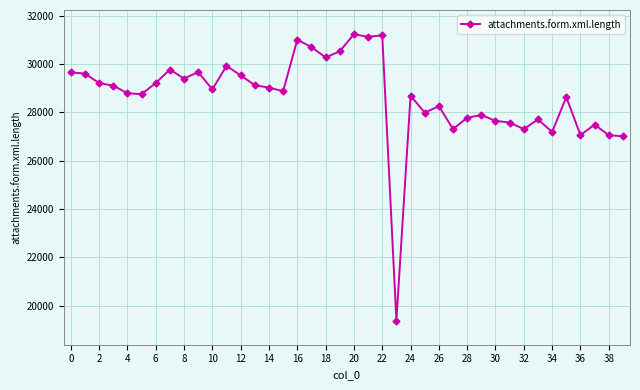

True or false: there are more than 2 points higher than both neighbors.

True